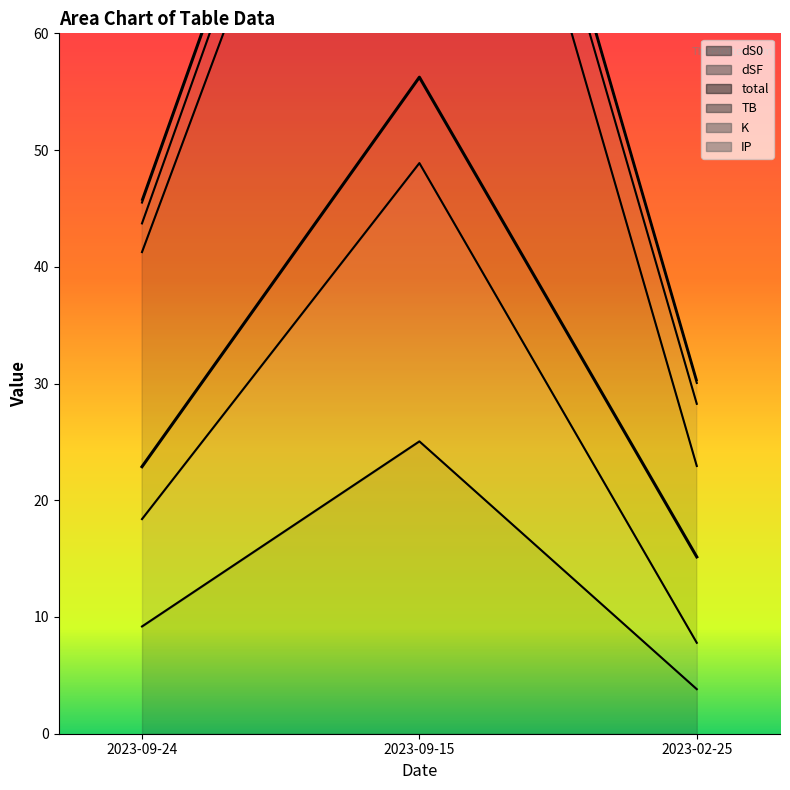

At which label does dS0 reach its peak?

2023-09-15